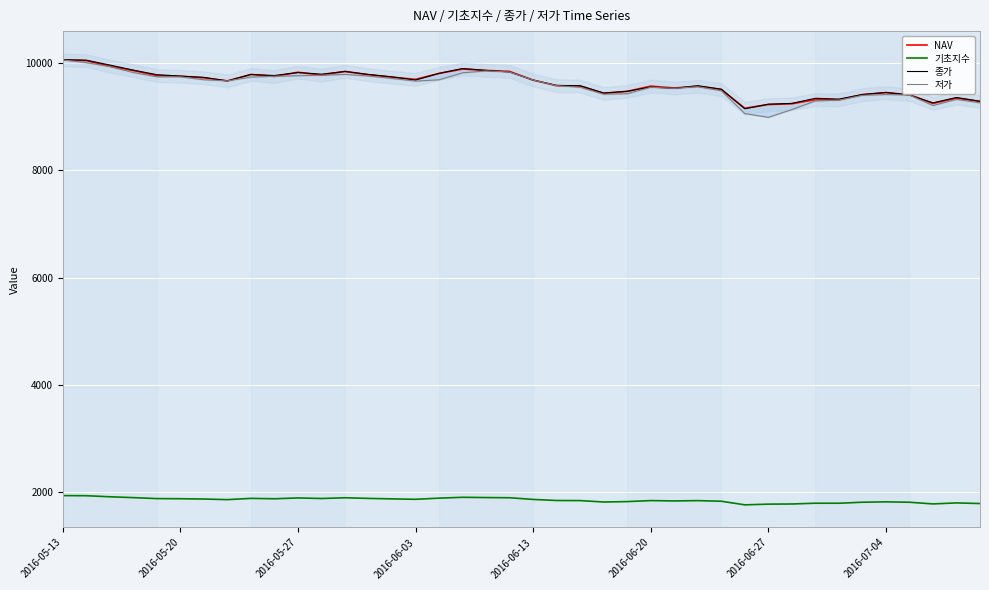

How many lines are shown in the chart?

4